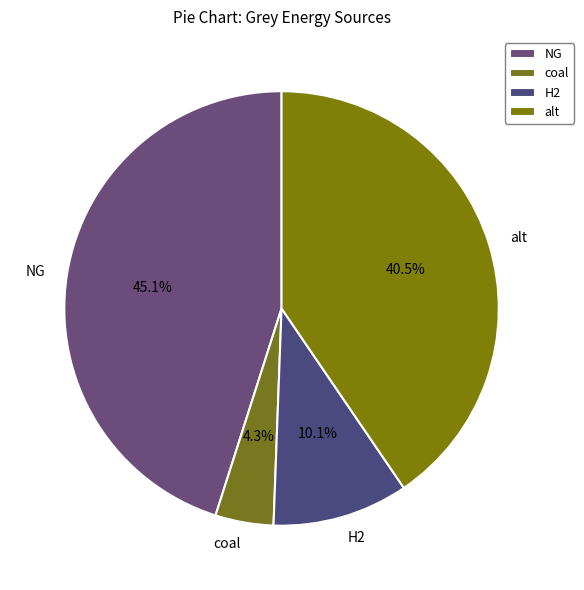

Do NG and H2 together represent more than half of the pie?

Yes